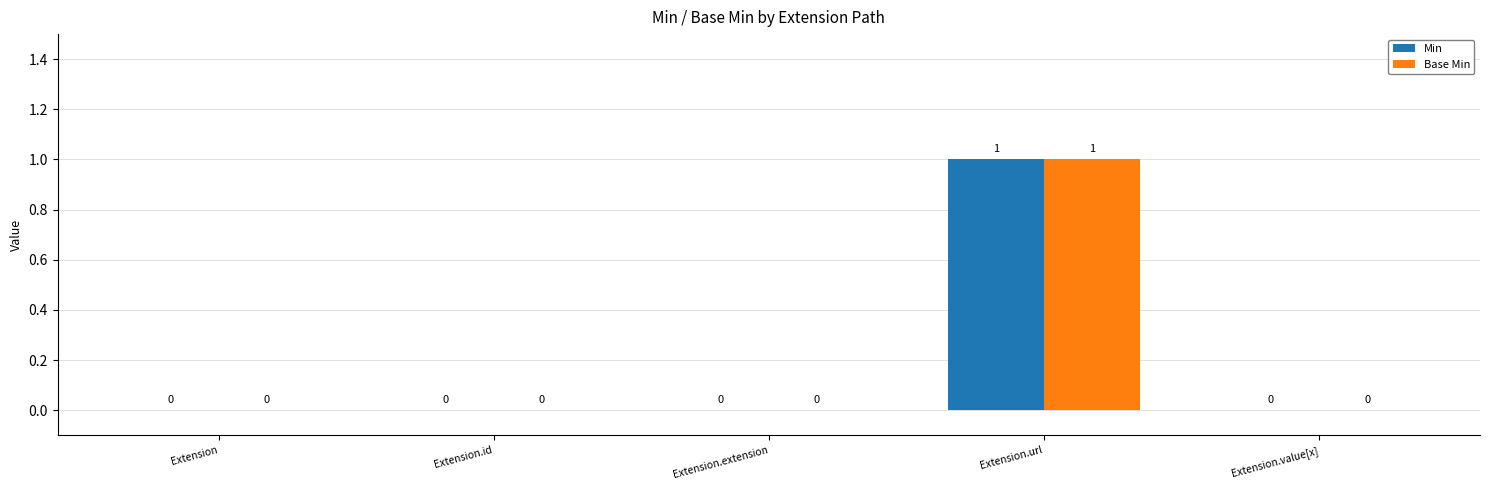

What are all the series names shown in the legend?

Min, Base Min